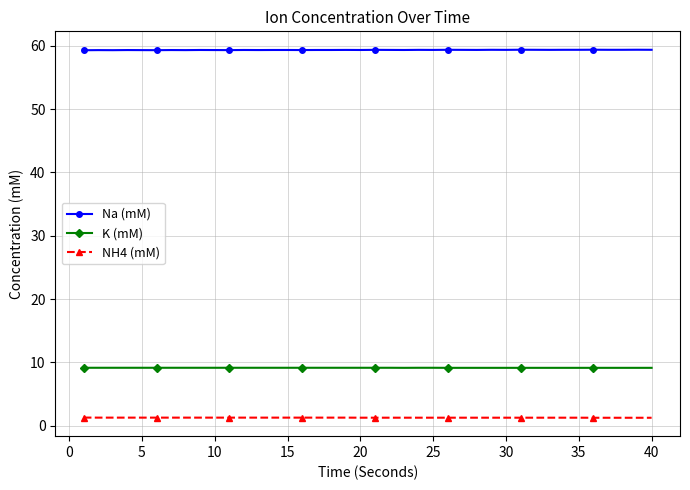

True or false: Na (mM) and K (mM) cross at least once.

False